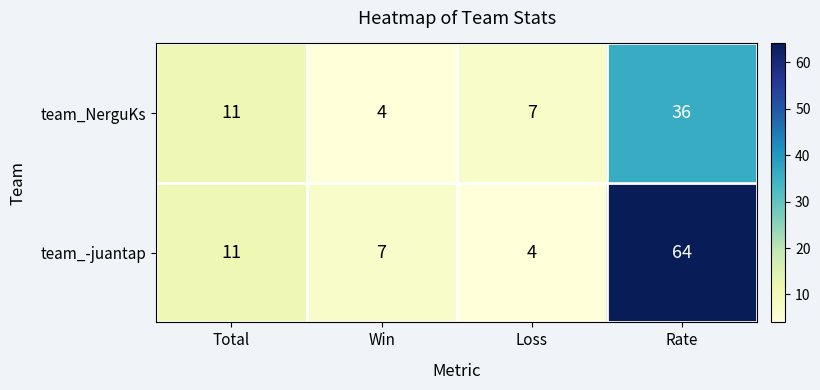

What is the total value across all series at Win?

11